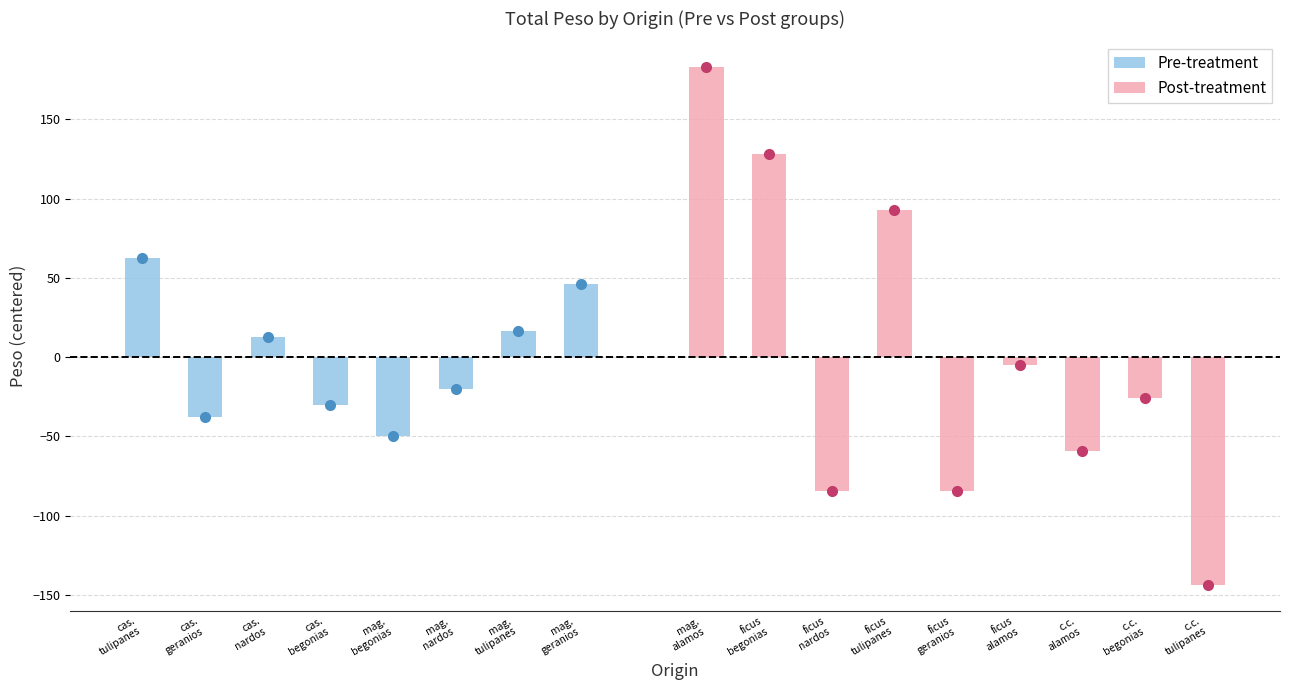

What is the difference between the maximum and minimum values in the Pre-treatment series?

112.3